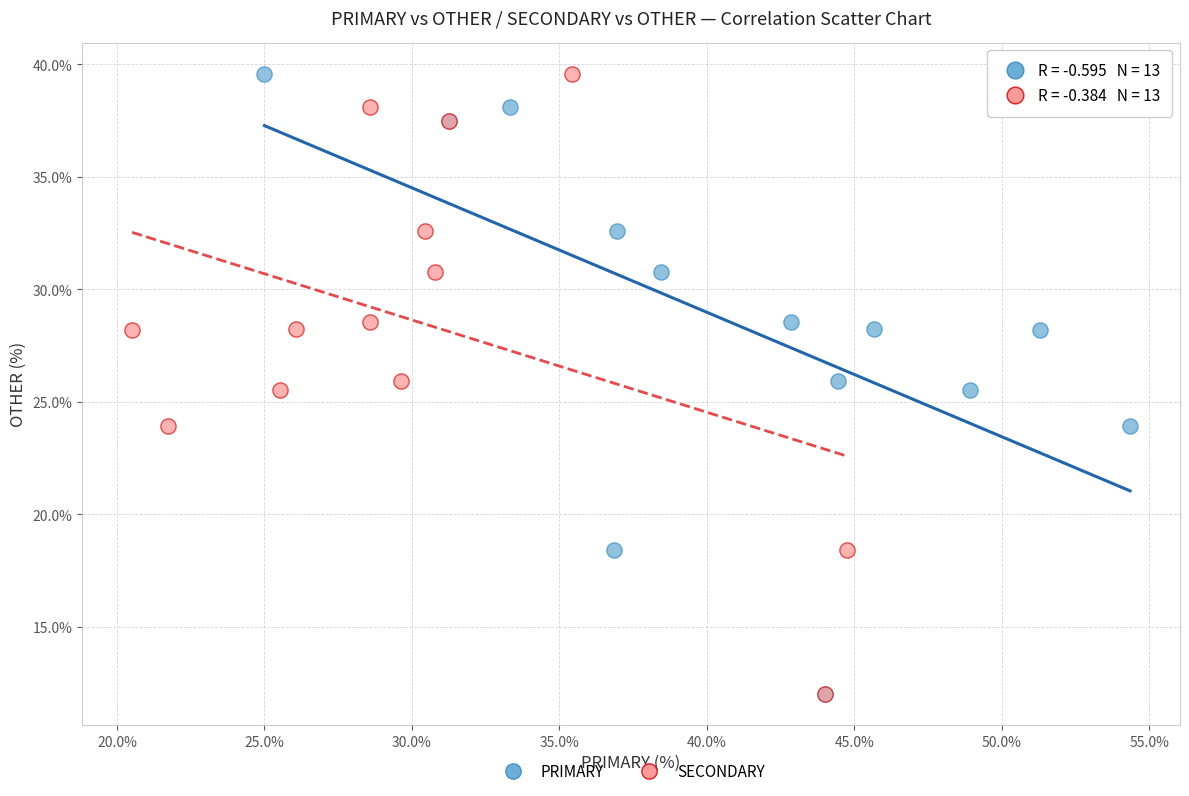

What are all the series names shown in the legend?

PRIMARY, SECONDARY